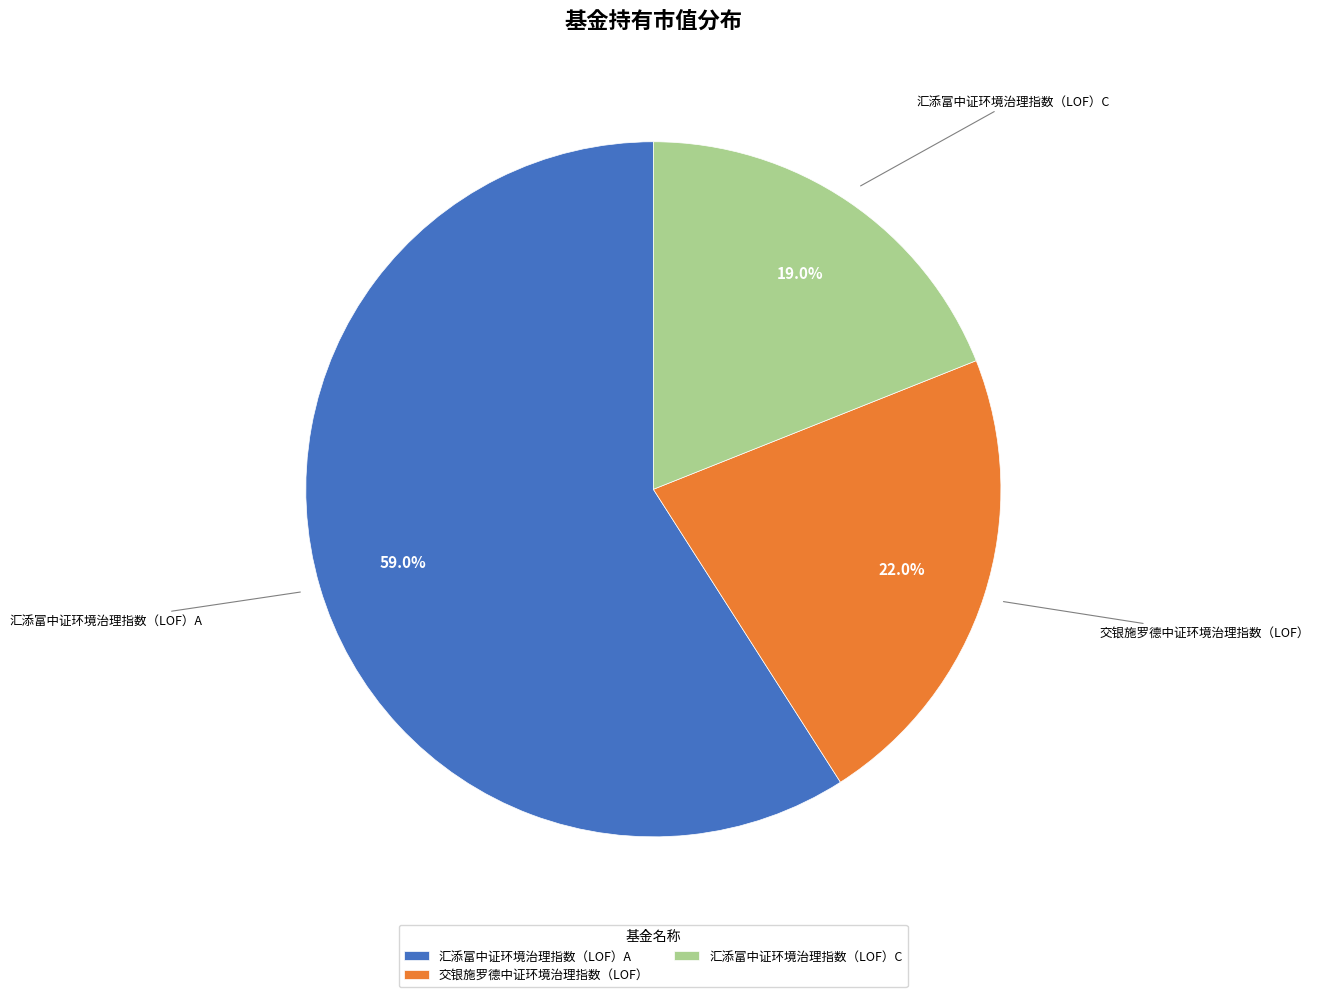

To the nearest percent, what is the difference between the 汇添富中证环境治理指数（LOF）C and 交银施罗德中证环境治理指数（LOF） slice percentages?

3%